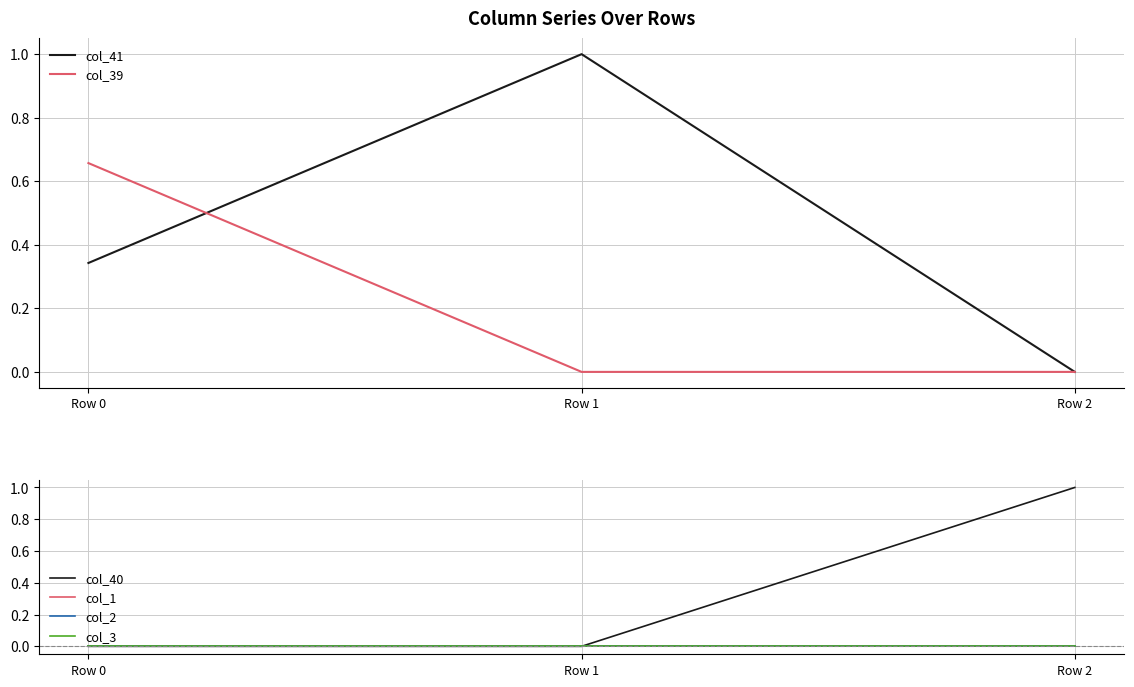

How many positive values does the col_39 series have?

1